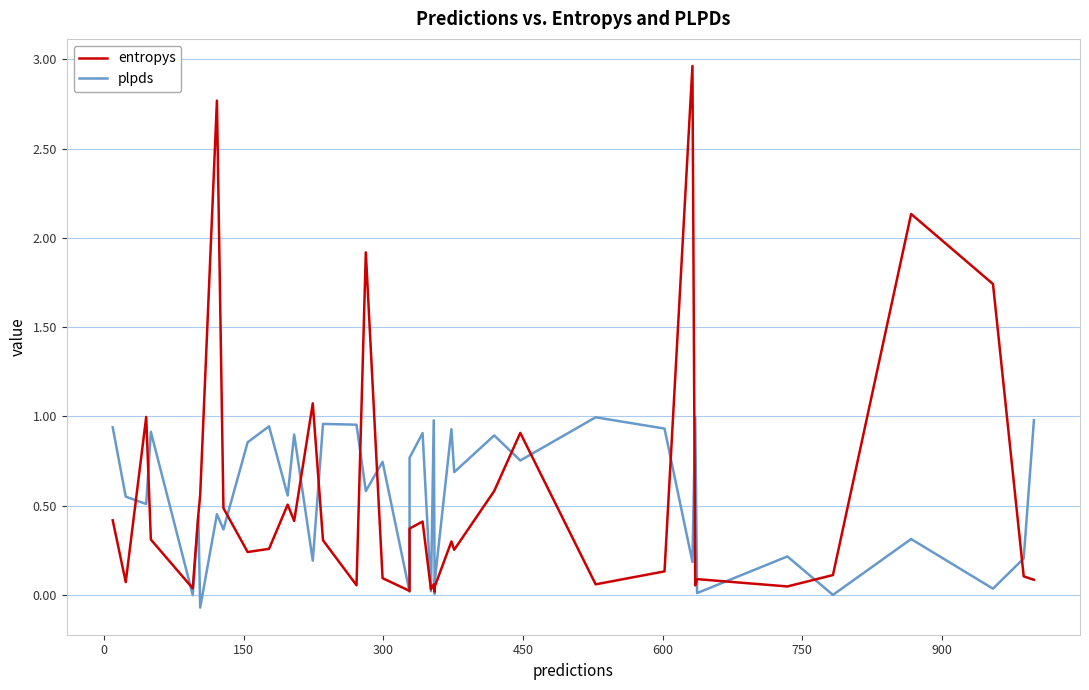

What is the difference between the maximum and minimum values in the entropys series?

2.9